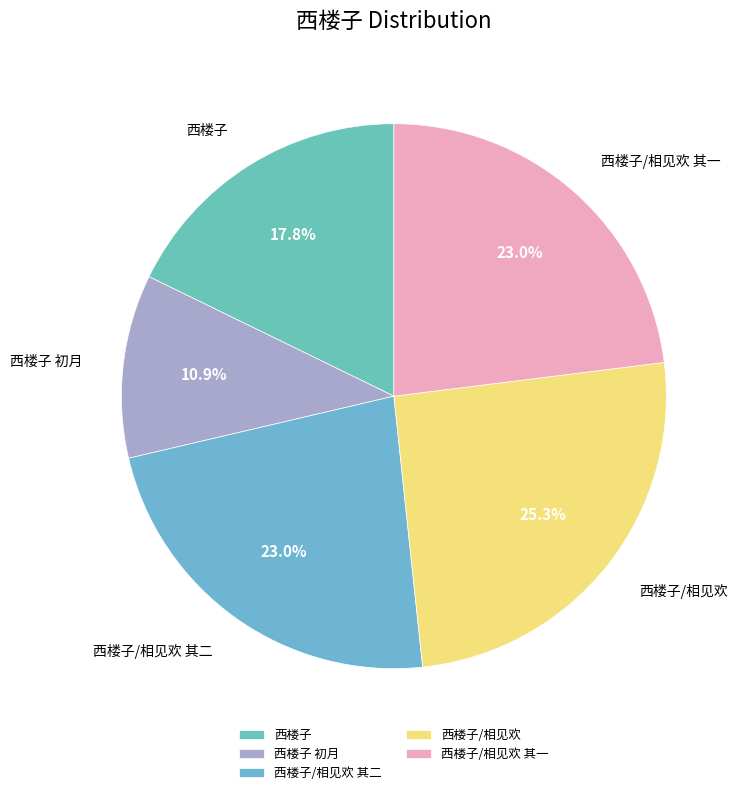

The 西楼子 slice represents 10% of the pie. True or false?

False